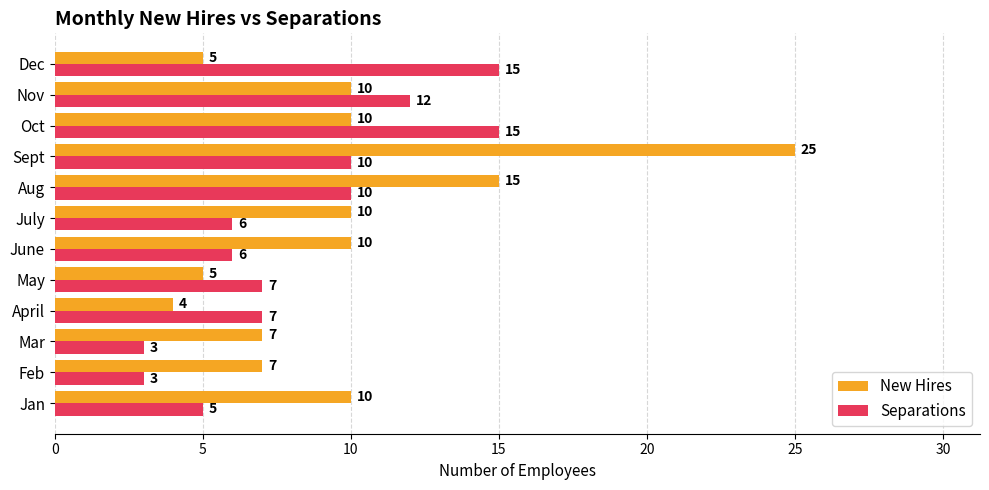

Rank the series by their average value, from highest to lowest.

New Hires, Separations